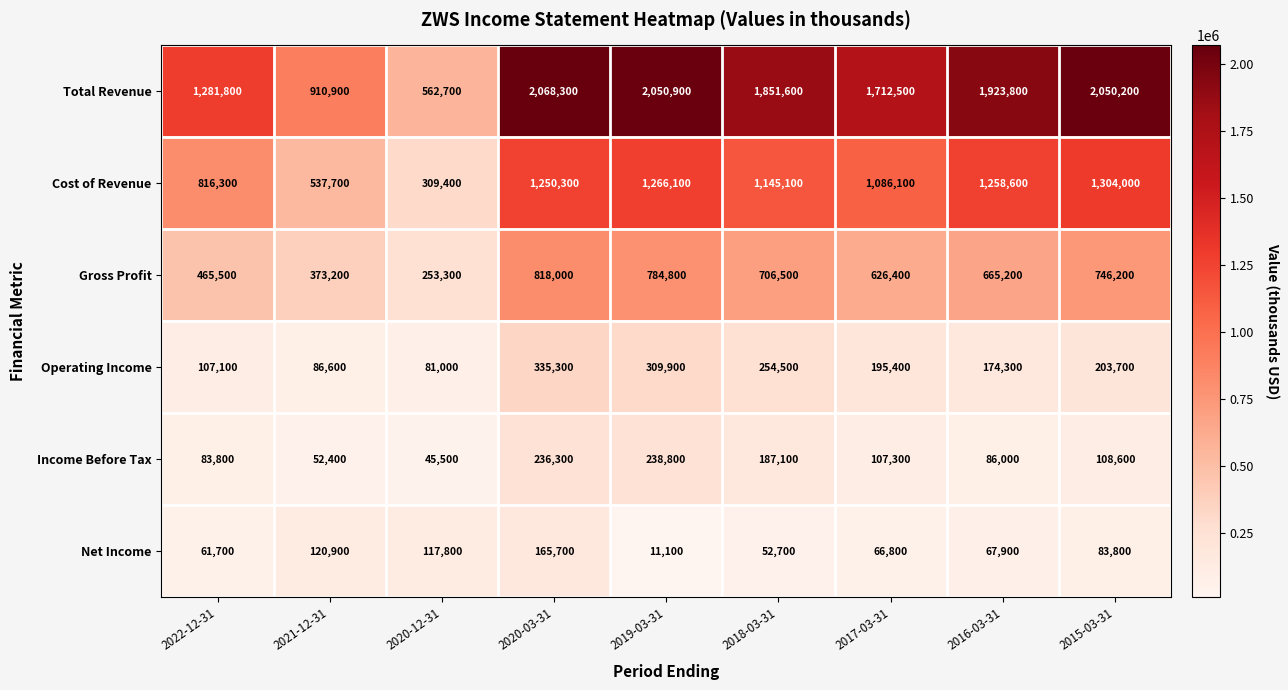

Rank the series at 2015-03-31 from lowest to highest value.

Net Income, Income Before Tax, Operating Income, Gross Profit, Cost of Revenue, Total Revenue